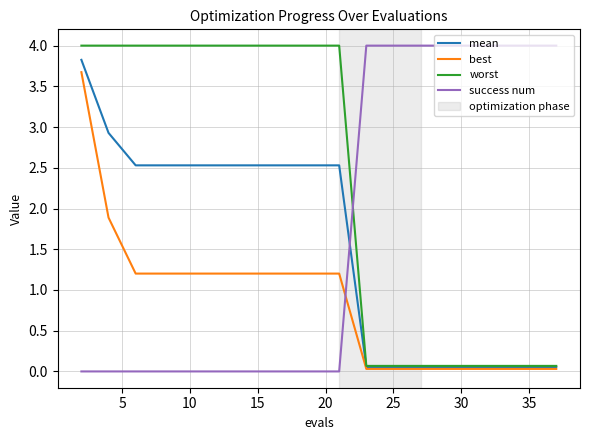

Which series has the largest total across all categories?

worst